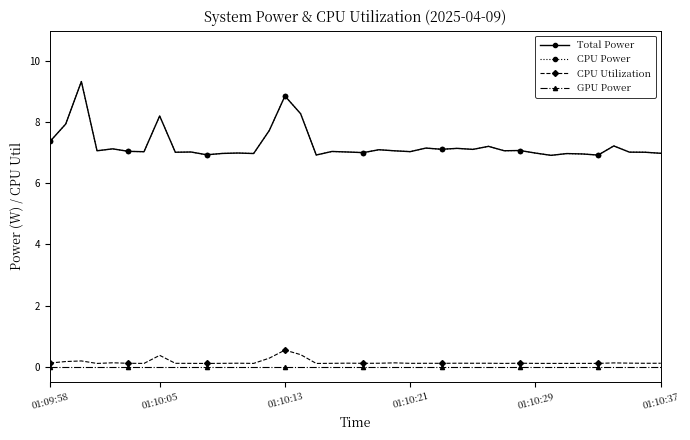

Does the chart have visible grid lines?

No